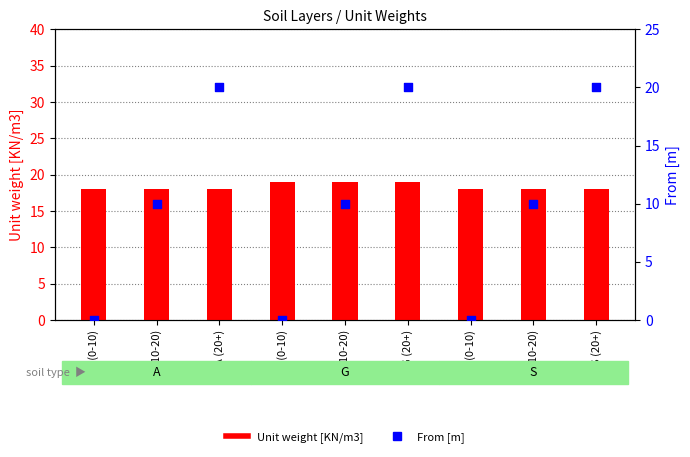

Is the value of From [m] at S (0-10) greater than the value of Unit weight [KN/m3] at A (0-10)?

No